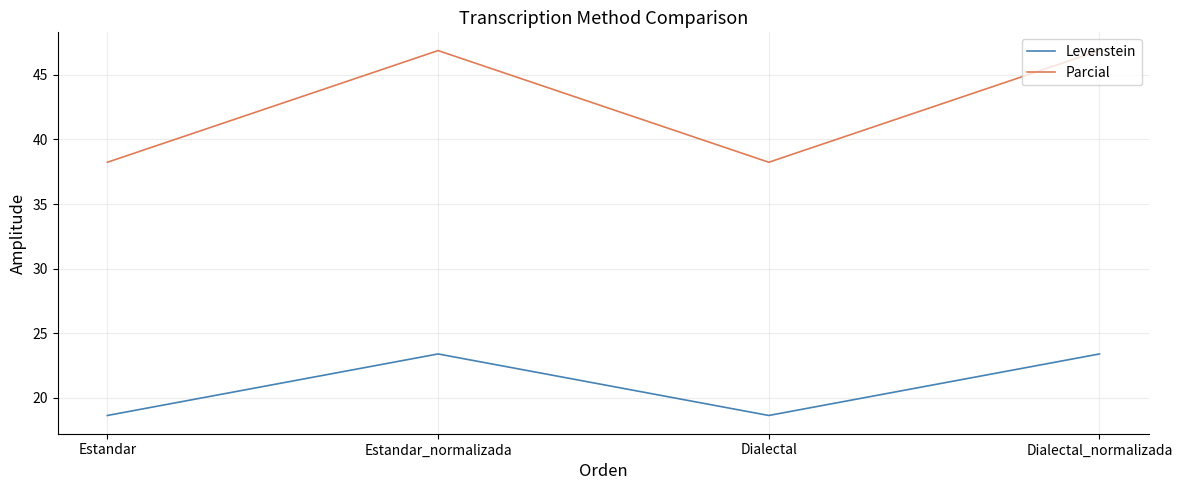

Reading left to right, list all the values displayed in this chart.

Levenstein: 18.6	23.4	18.6	23.4
Parcial: 38.2	46.9	38.2	46.9